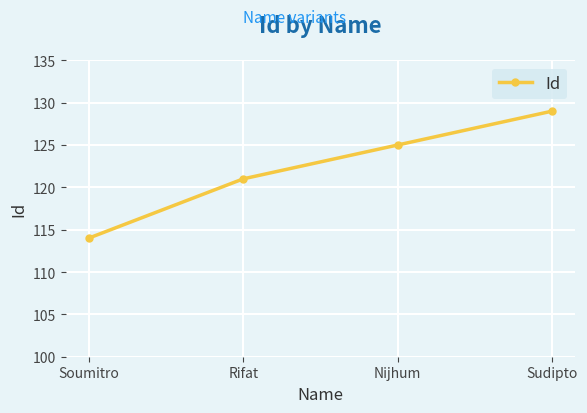

Does the chart display data point markers on the line(s)?

Yes